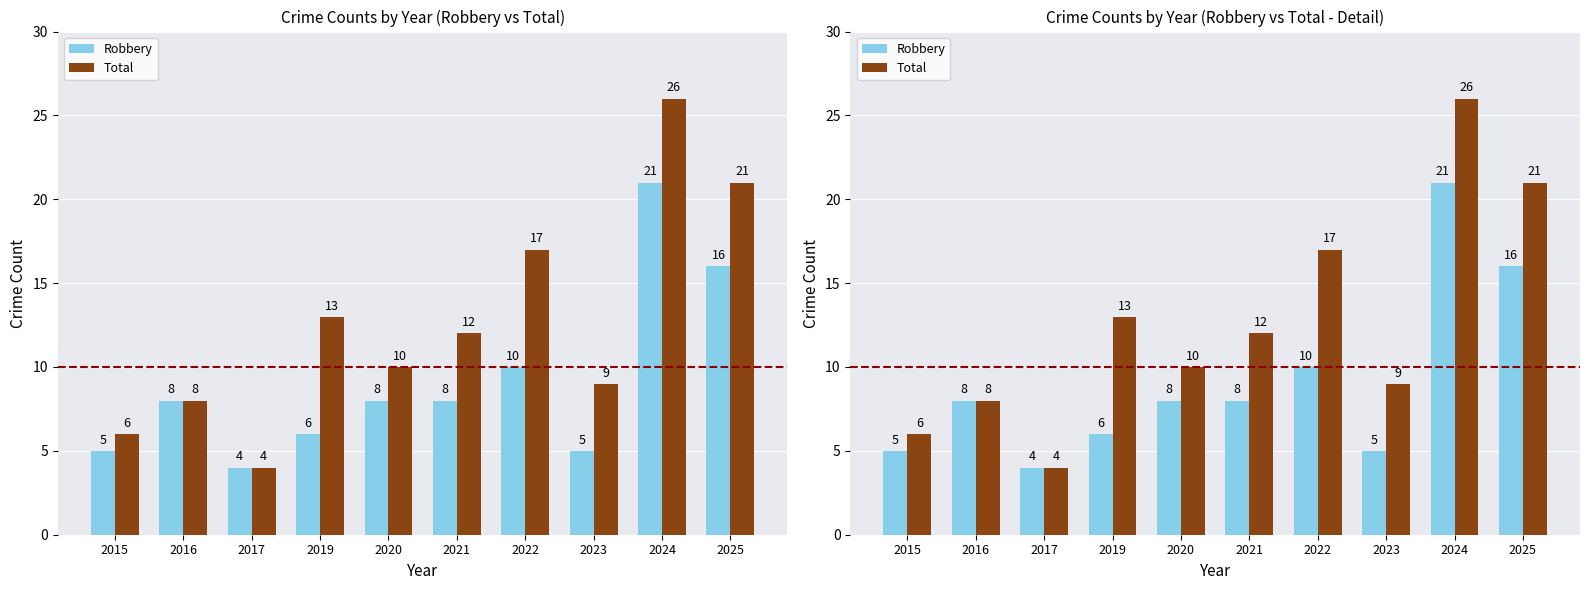

At how many categories does at least one series exceed 25?

1